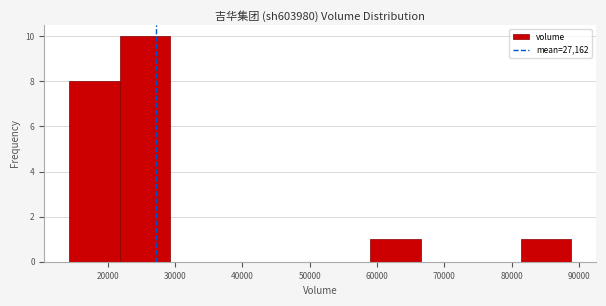

Reading left to right, transcribe this chart: for each bar, give the range it covers on the x-axis and its height. Neither the bar edges nor the heights are printed on the chart, so give them approximately, as read against the axes.

14000 to 22000: 8
22000 to 29000: 10
29000 to 37000: 0
37000 to 44000: 0
44000 to 52000: 0
52000 to 59000: 0
59000 to 66000: 1
66000 to 74000: 0
74000 to 81000: 0
81000 to 89000: 1